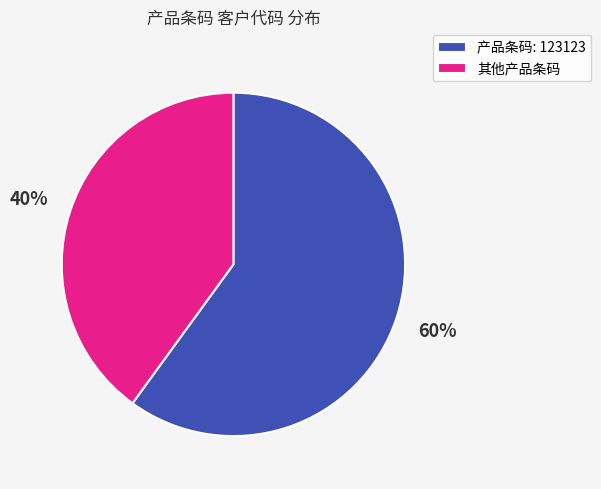

Is there a majority slice in this chart?

Yes